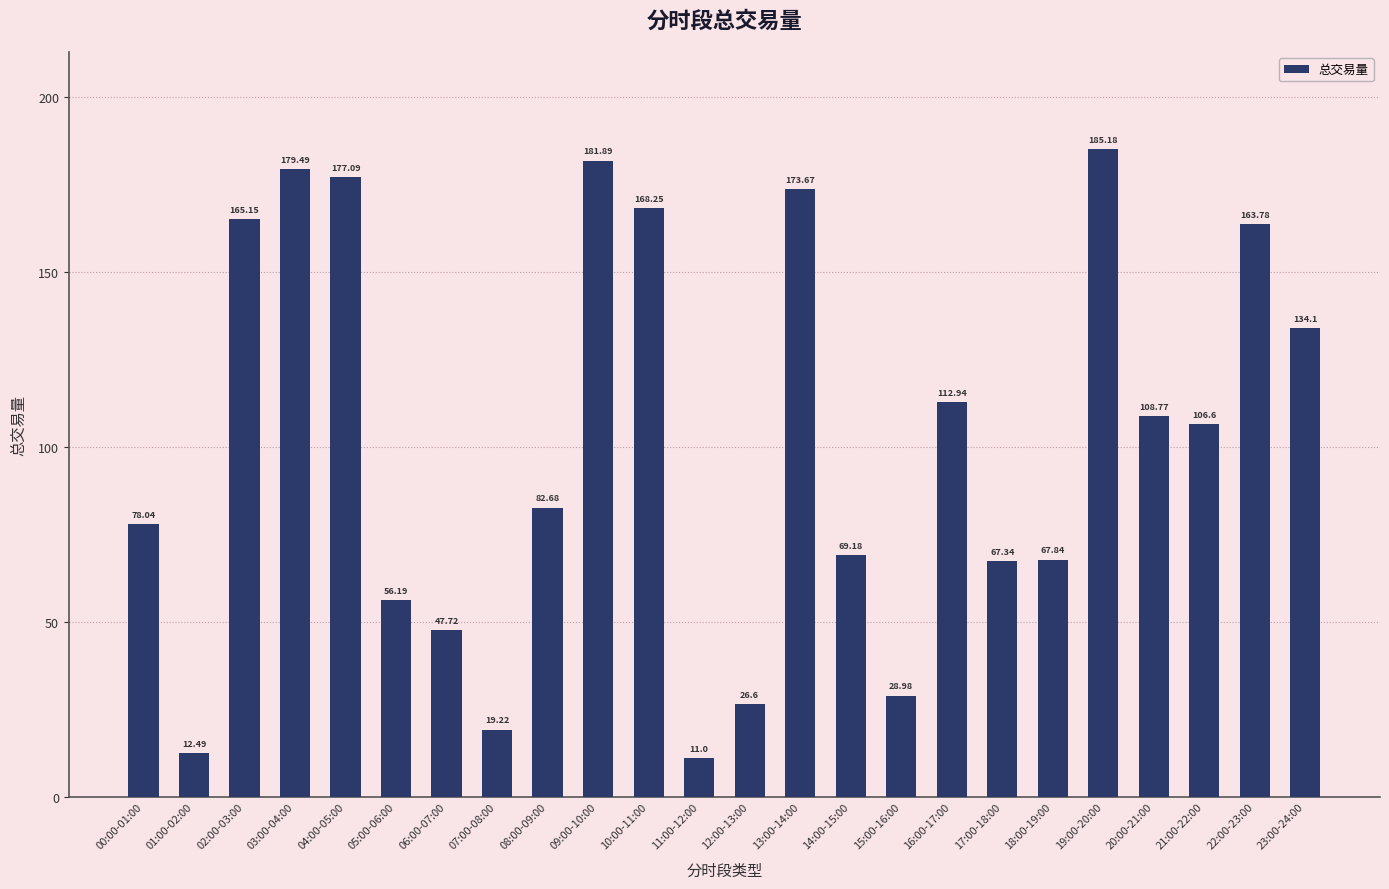

What is the sum of all values?

2424.2